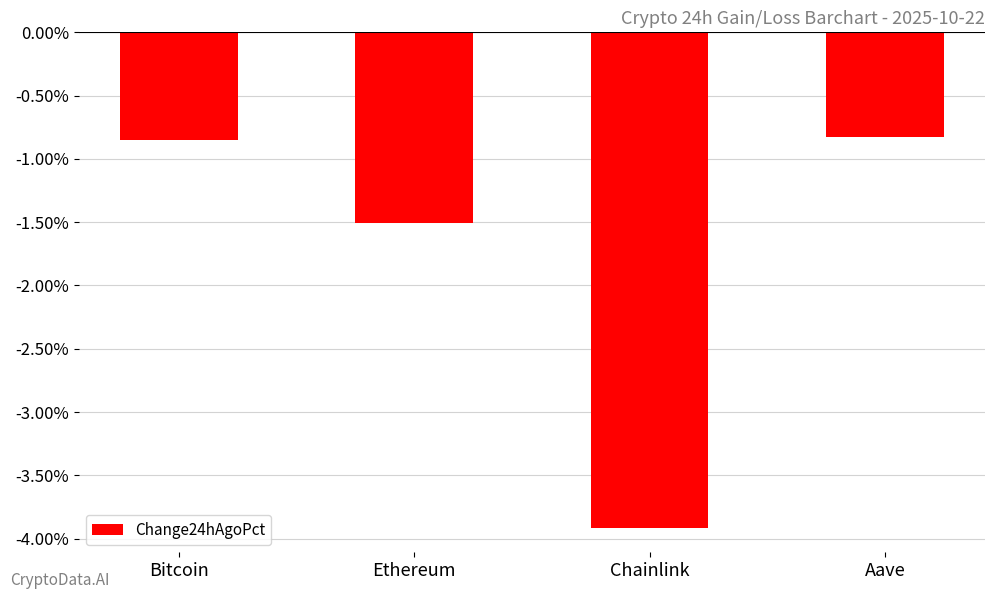

Where is the data nearest to the value 0?

Aave